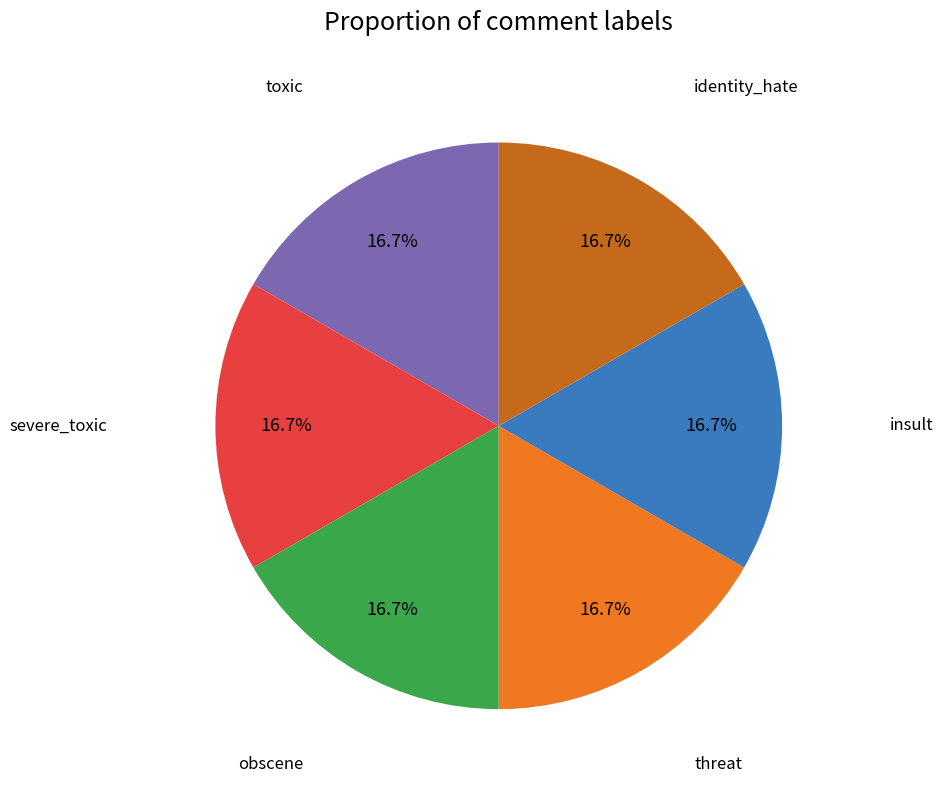

Is there a majority slice in this chart?

No